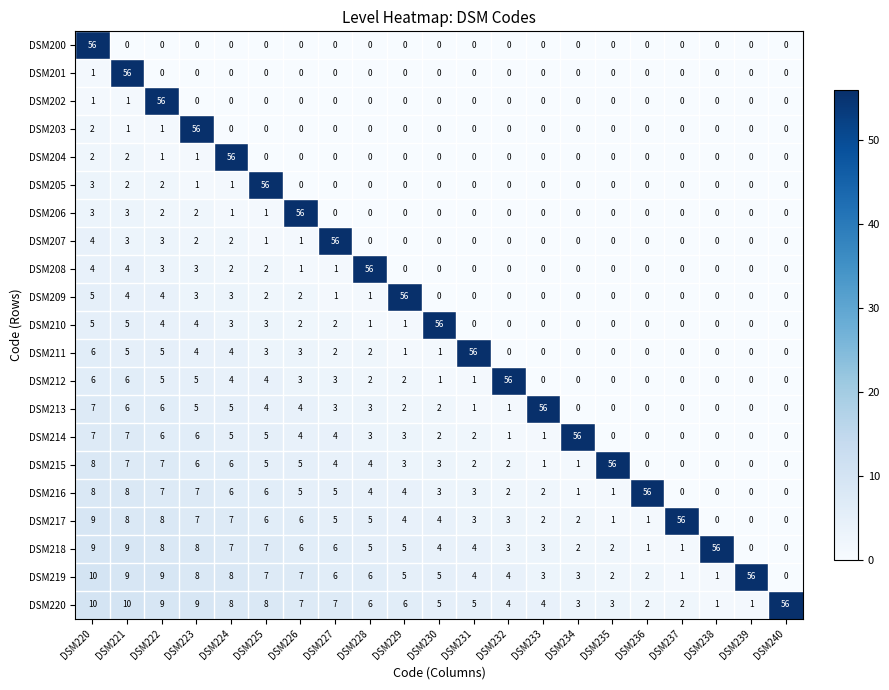

True or false: DSM217 has a value of 5 at DSM228.

True